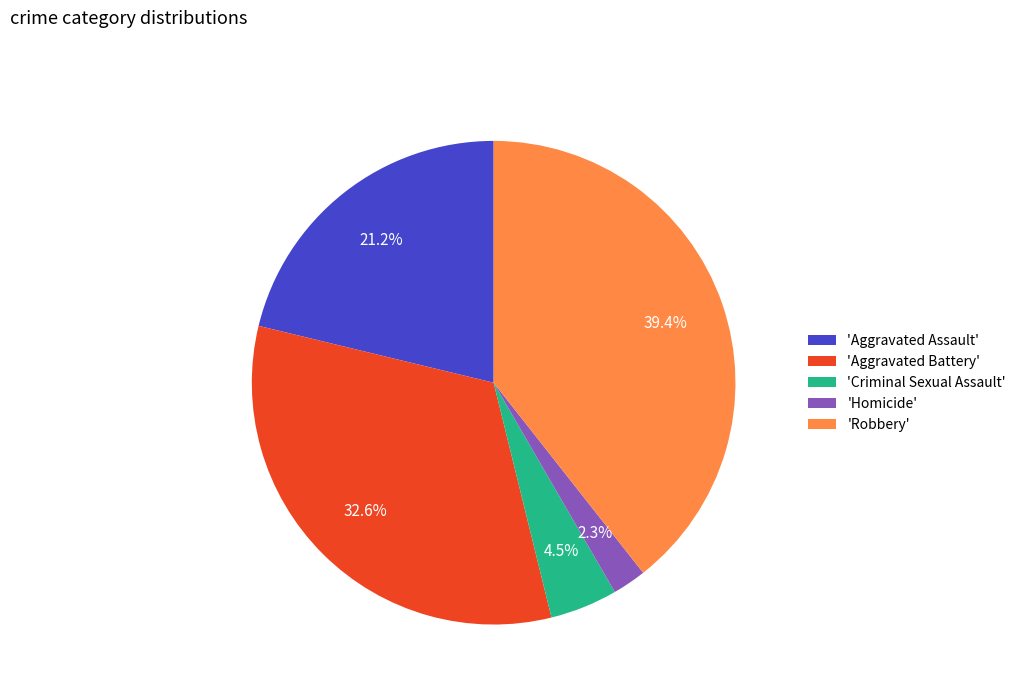

Rank the categories by value from highest to lowest.

'Robbery', 'Aggravated Battery', 'Aggravated Assault', 'Criminal Sexual Assault', 'Homicide'